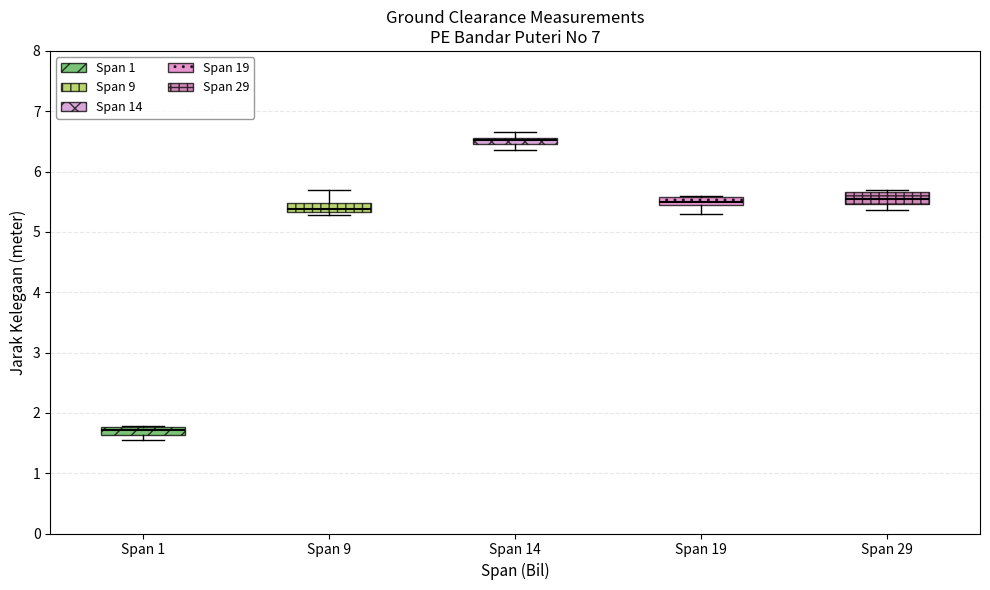

Where does the upper whisker of the box for Span 9 end on the y-axis? The values are not printed on the chart, so give them approximately, as read against the axis.

5.7